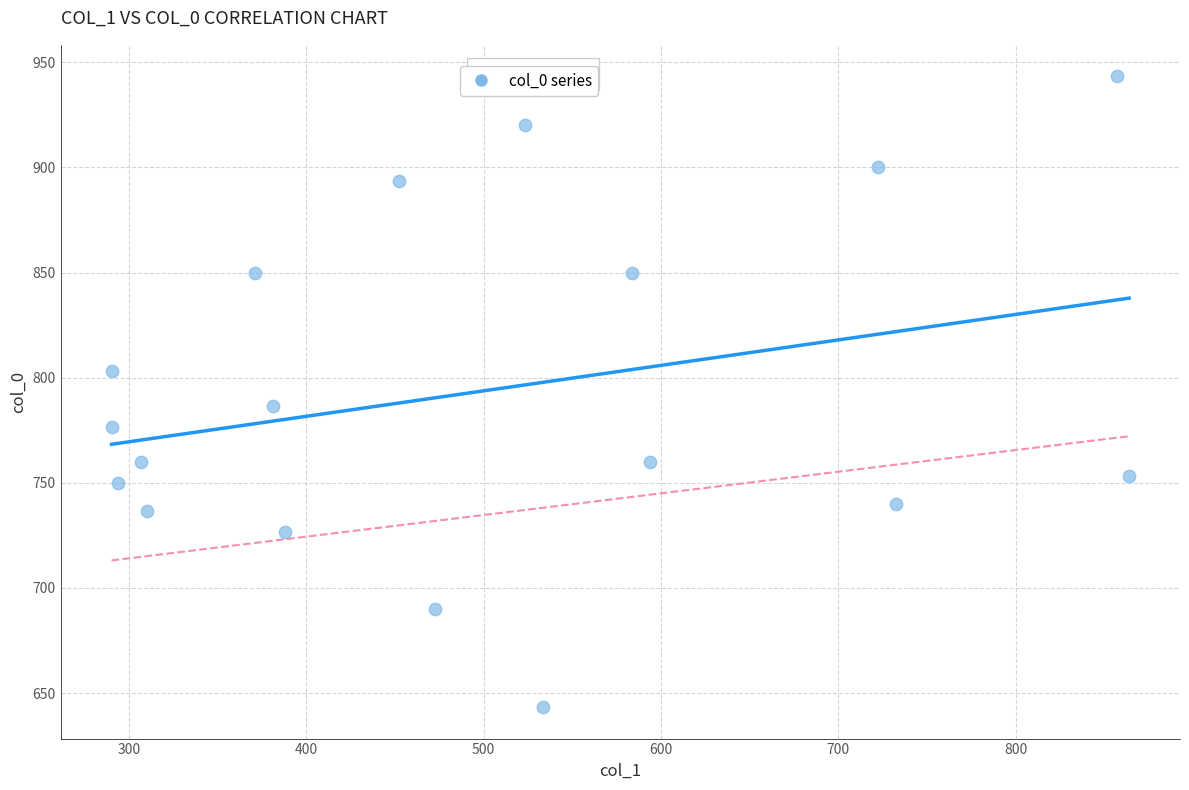

What Y value in the scatter plot is closest to 793?

786.7